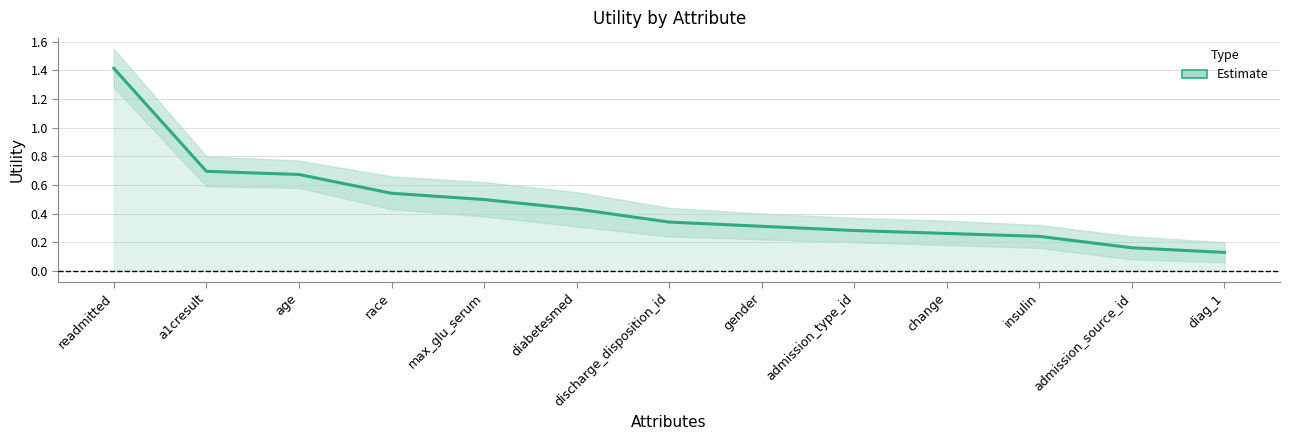

Between diag_1 and discharge_disposition_id, which is larger?

discharge_disposition_id